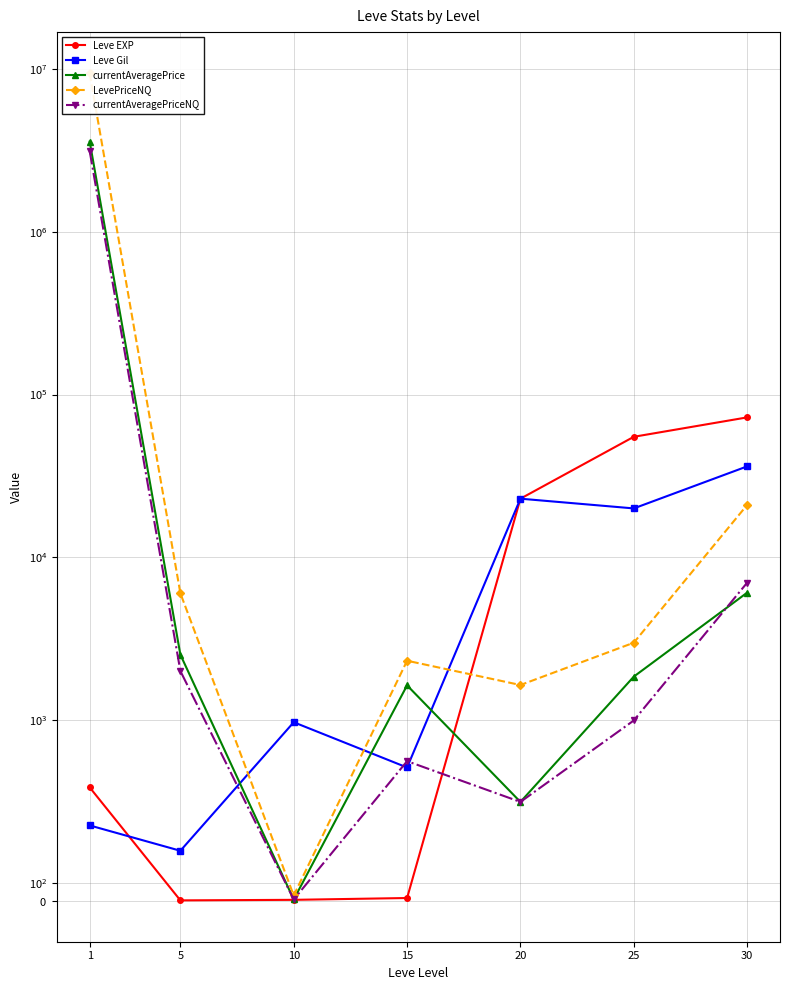

What is the average value of the currentAveragePrice series?

511668.8